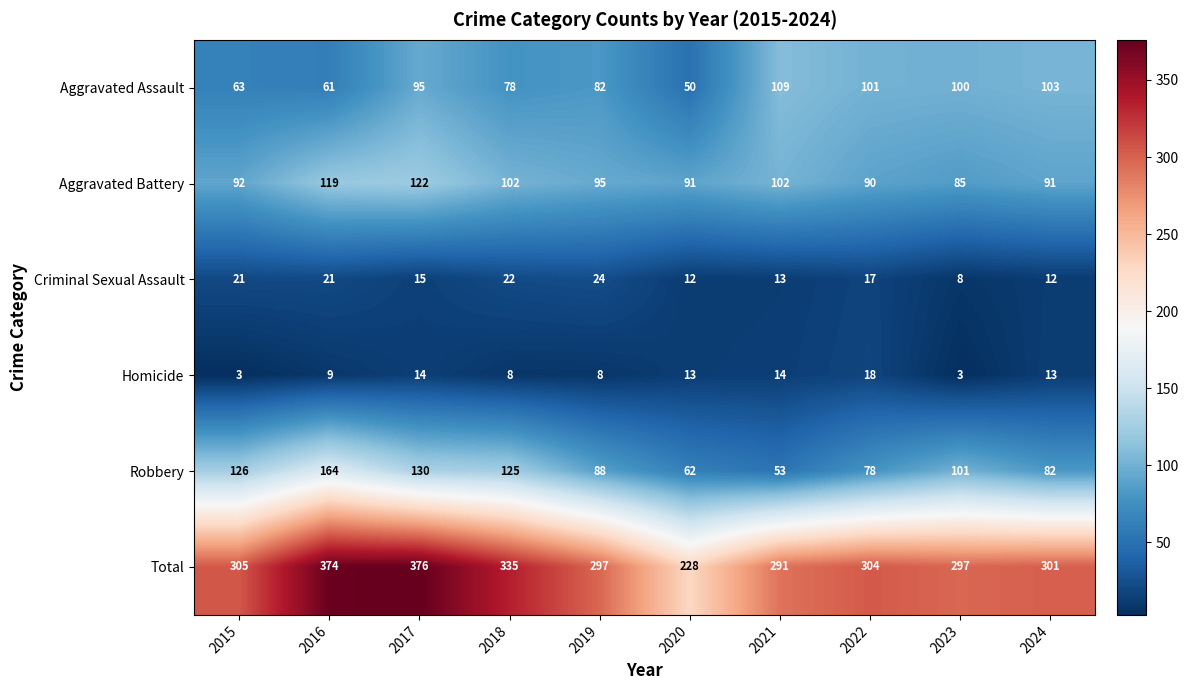

Where does the Aggravated Battery series first go above 95?

2016